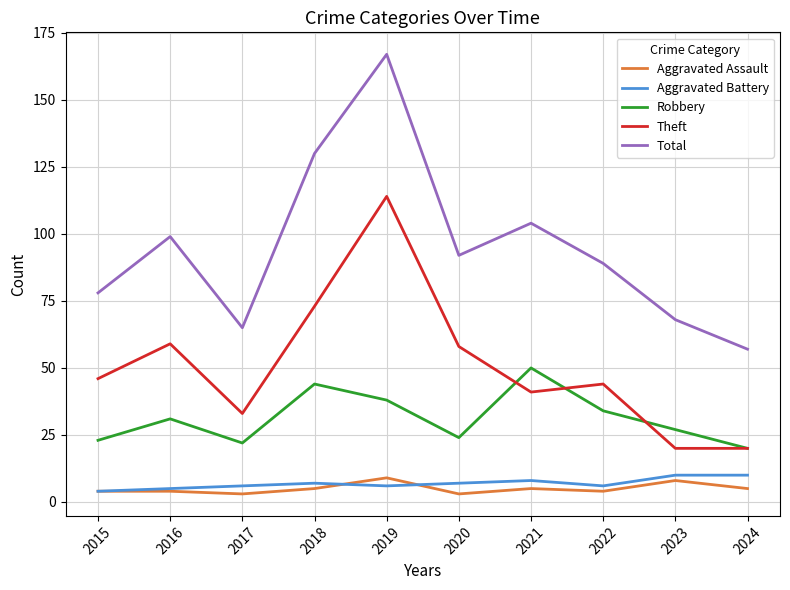

The value of Robbery at 2018 is 44. True or false?

True